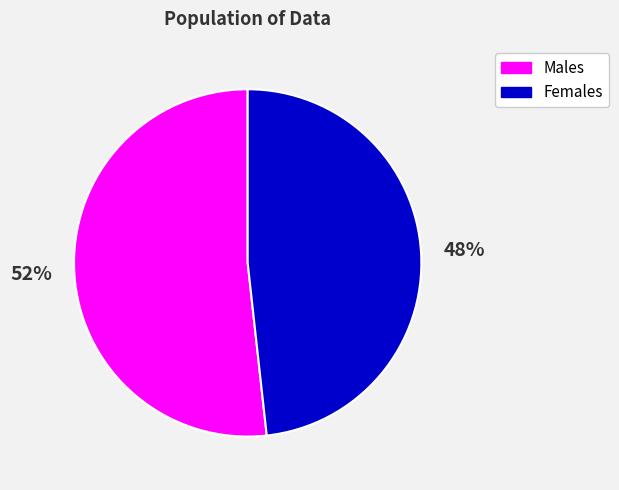

Does any single category account for the majority?

Yes